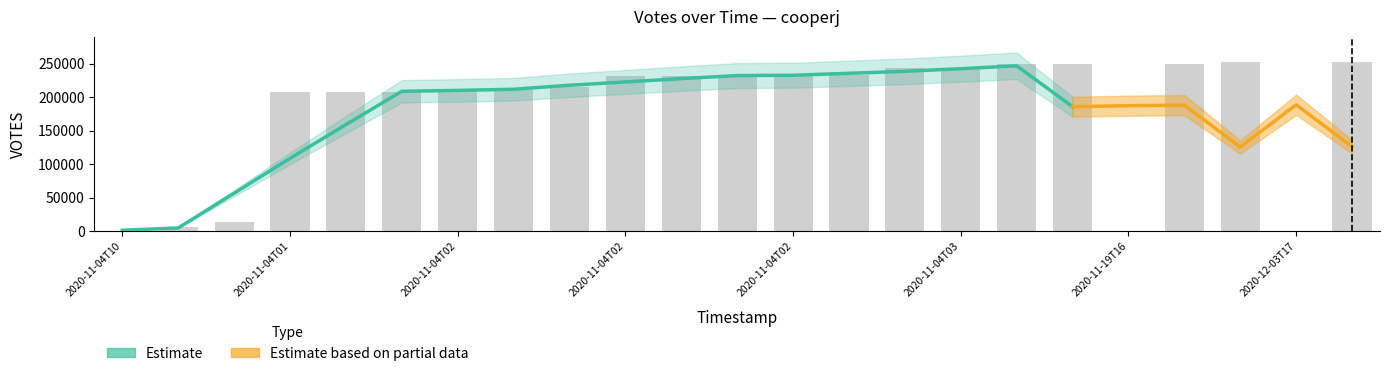

Where does the data first go above 231201?

2020-11-04T02:42